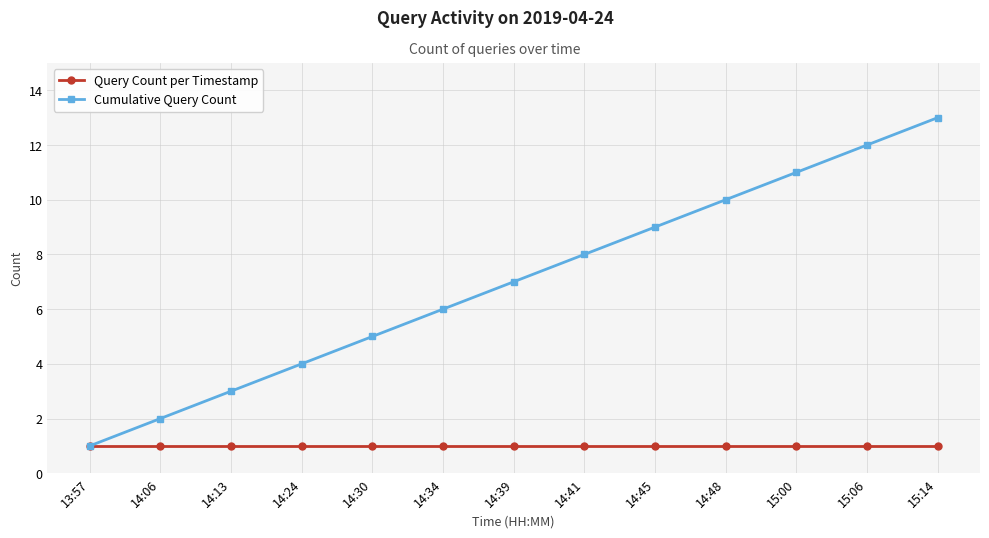

What is the total value across all series at 15:06?

13